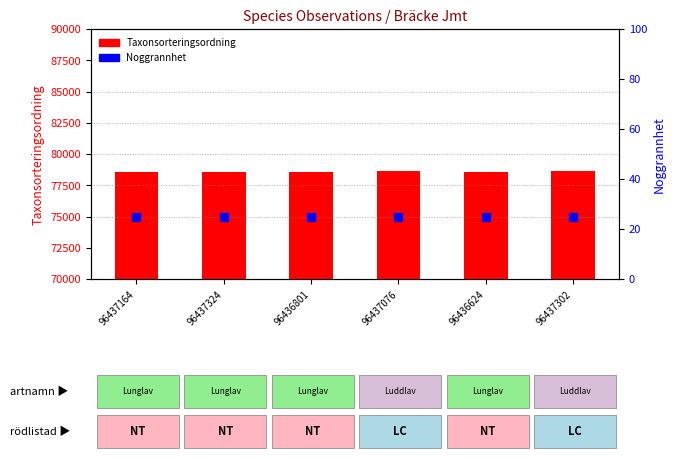

Which series reaches the minimum Y coordinate?

Noggrannhet